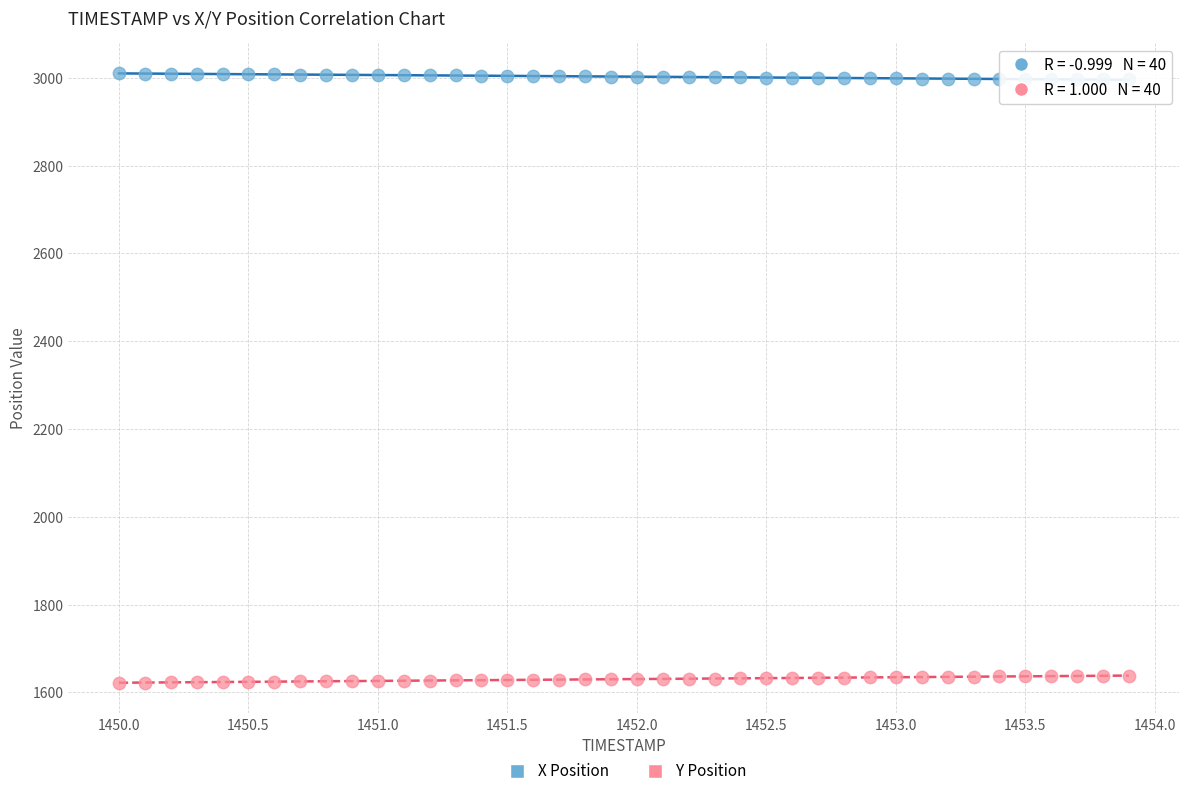

Across all data points, what is the range of Y values (max minus min)?

1387.8